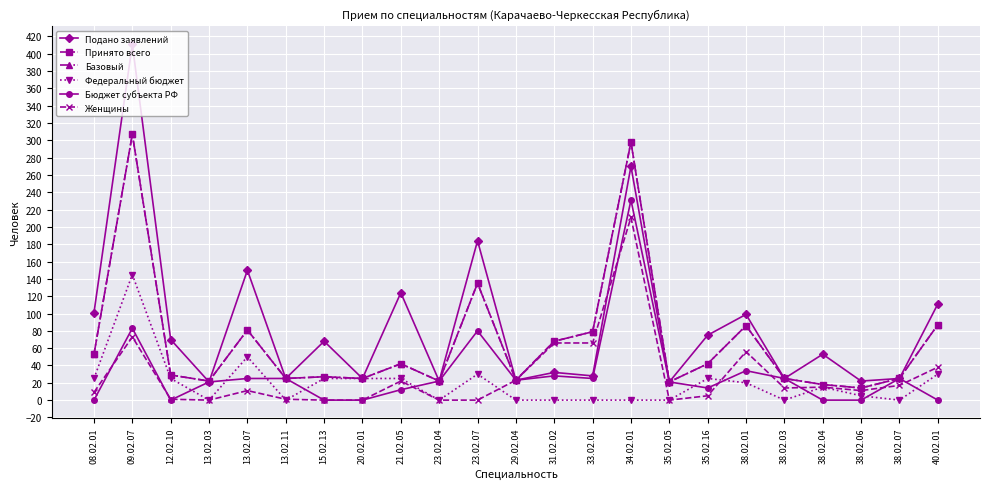

Is this an area chart (filled region under the line)?

No